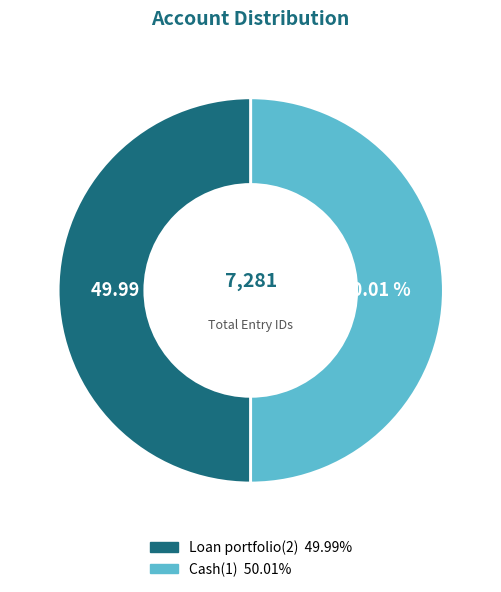

What portion of the pie excludes Cash(1)?

50.0%